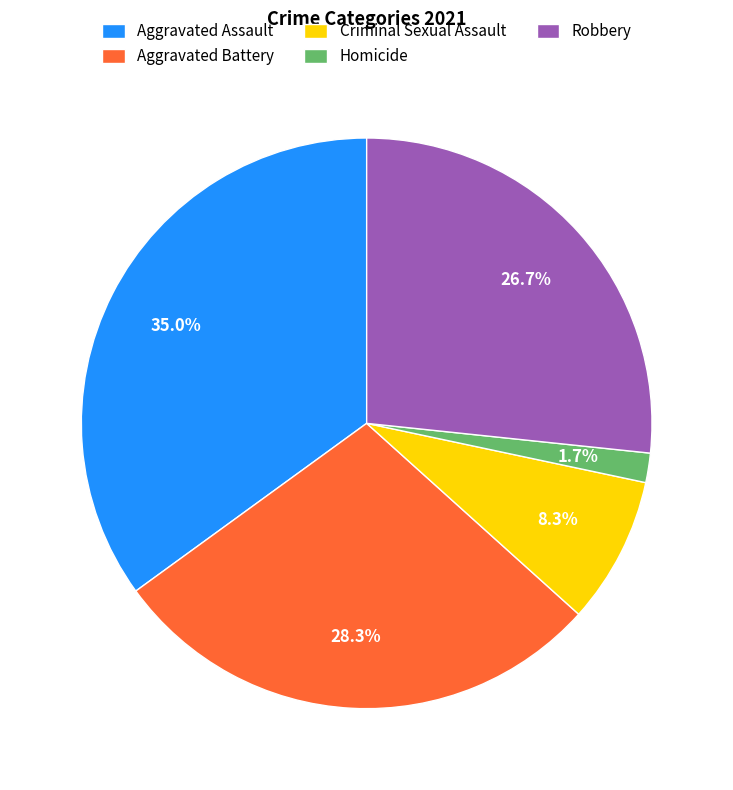

Which has a higher value, Robbery or Aggravated Battery?

Aggravated Battery